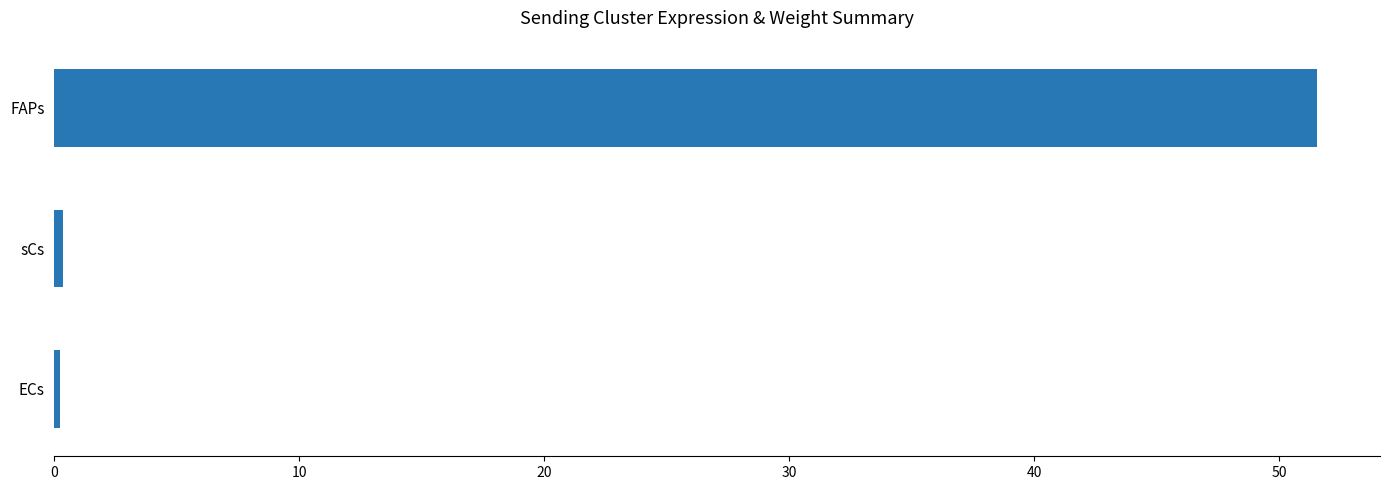

Between FAPs and sCs, which is larger?

FAPs